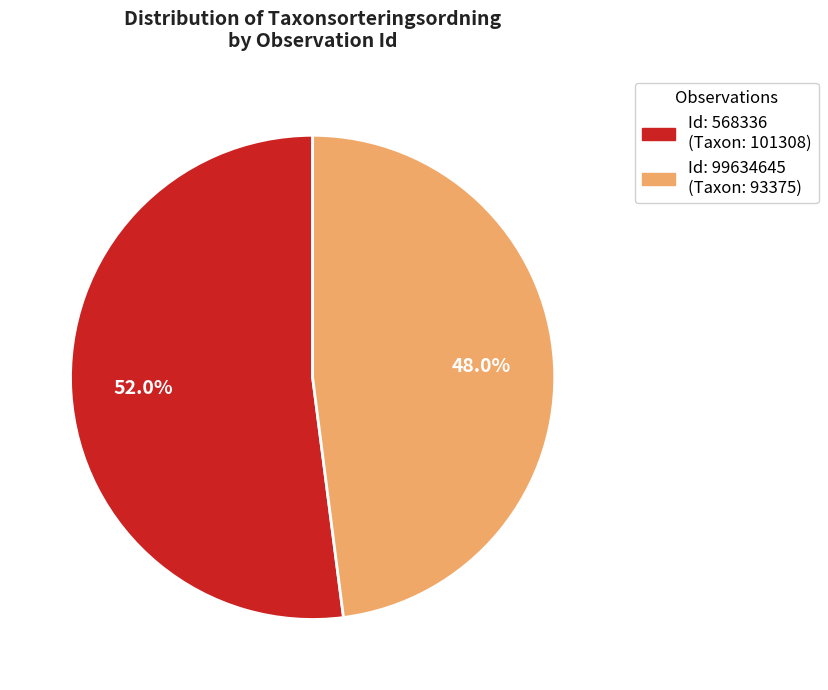

Is there any slice that represents more than half of the pie?

Yes